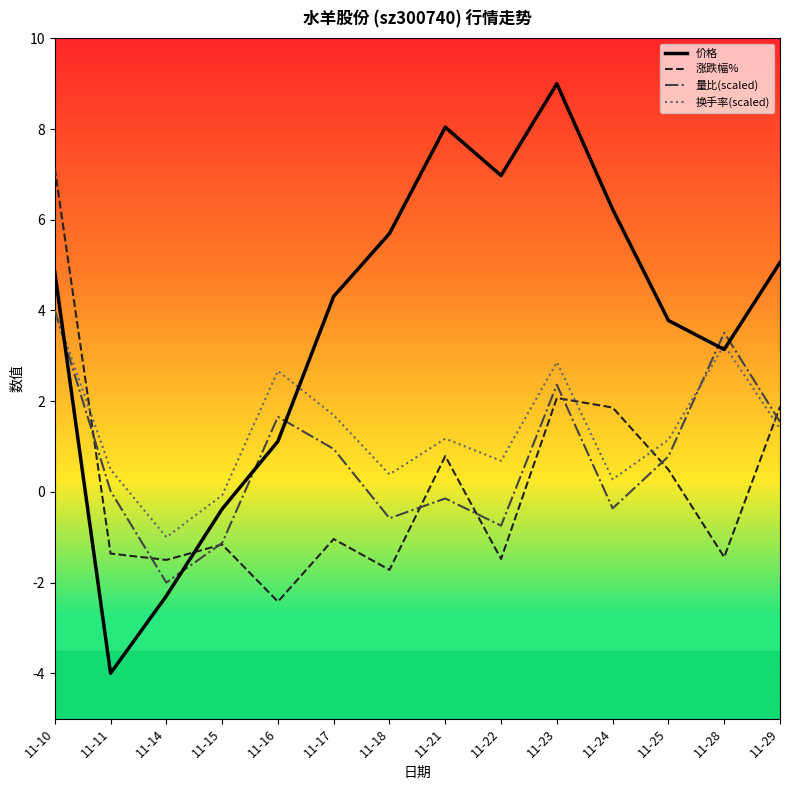

What is the total value across all series at 11-29?

9.9